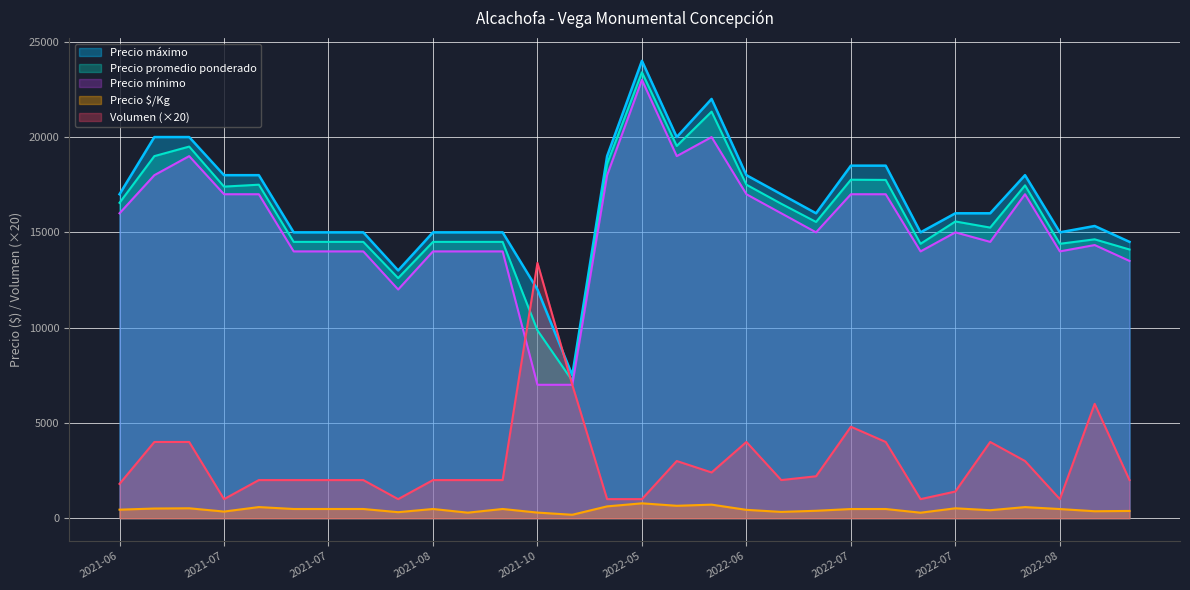

What is the sum of all Precio mínimo values?

461333